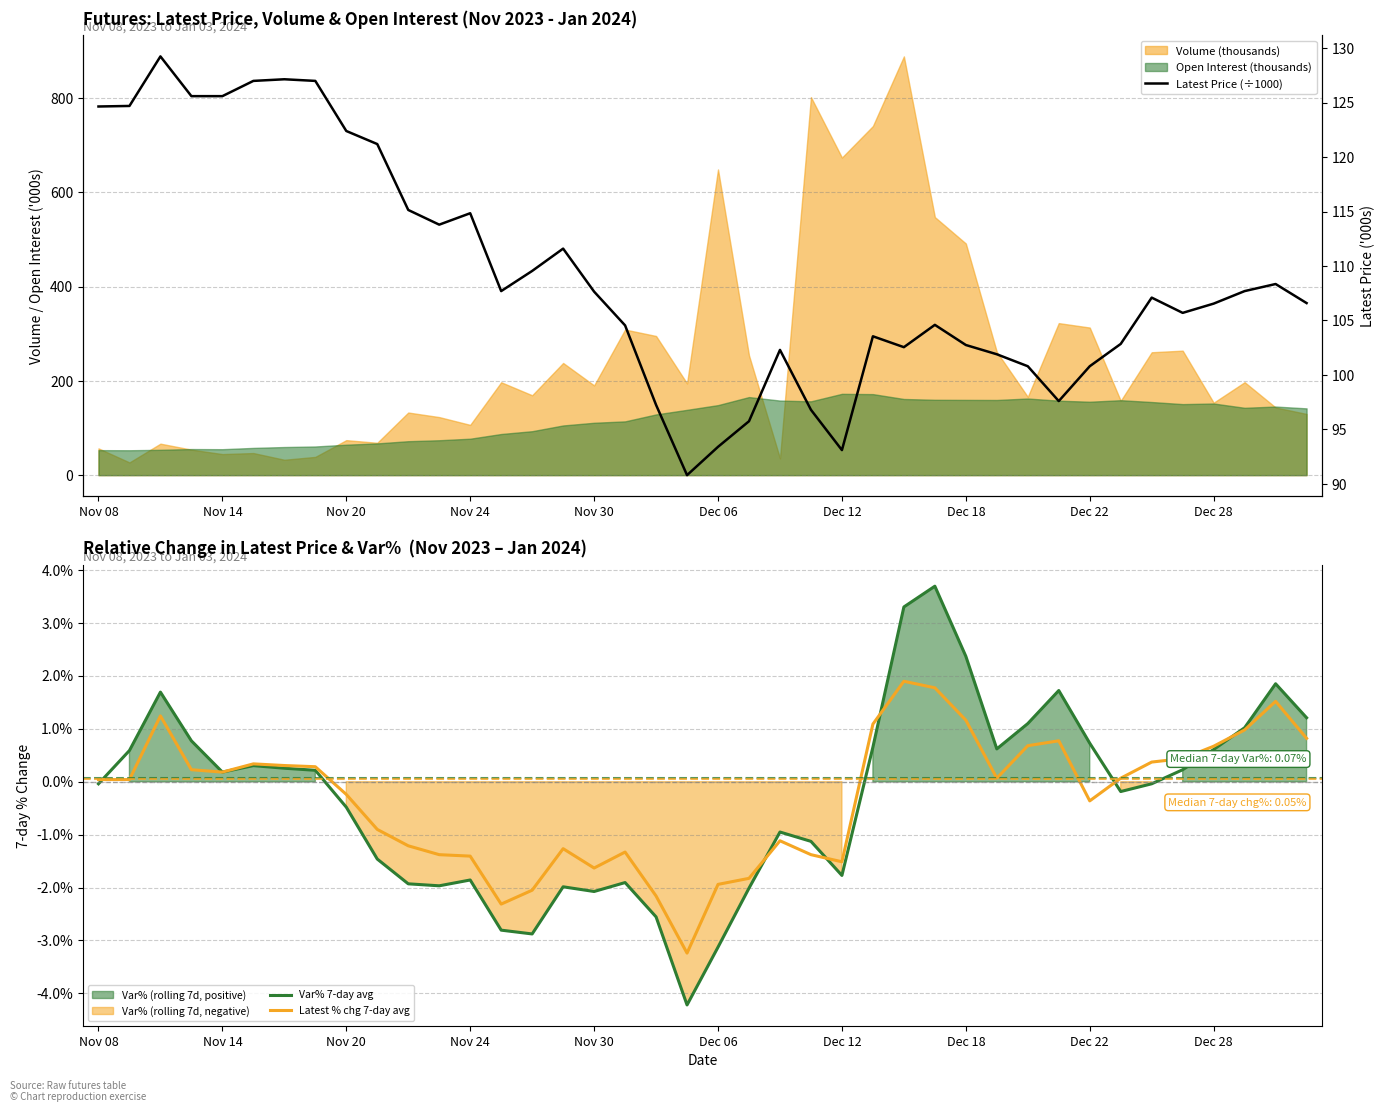

Is it true that Var% 7-day avg equals 0.6 at Dec 28?

True